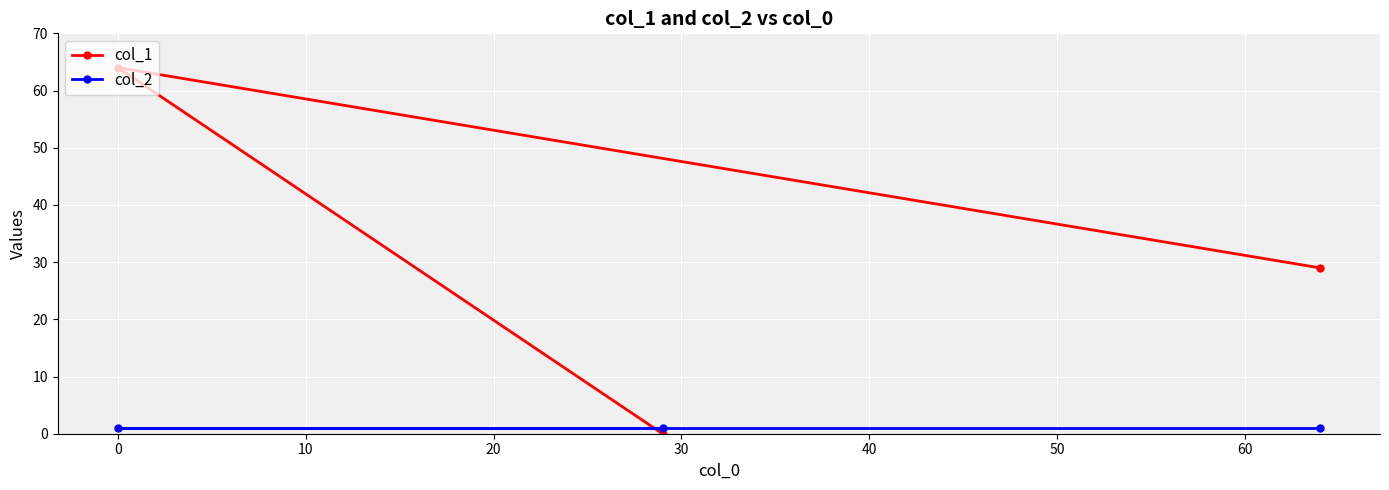

Which series has the largest total across all categories?

col_1